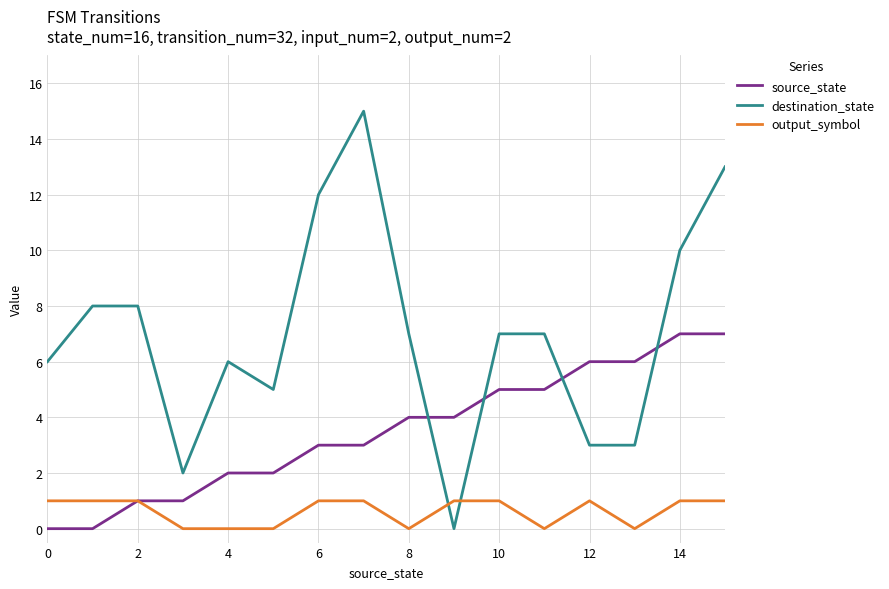

Rank the series by their maximum value, from highest to lowest.

destination_state, source_state, output_symbol